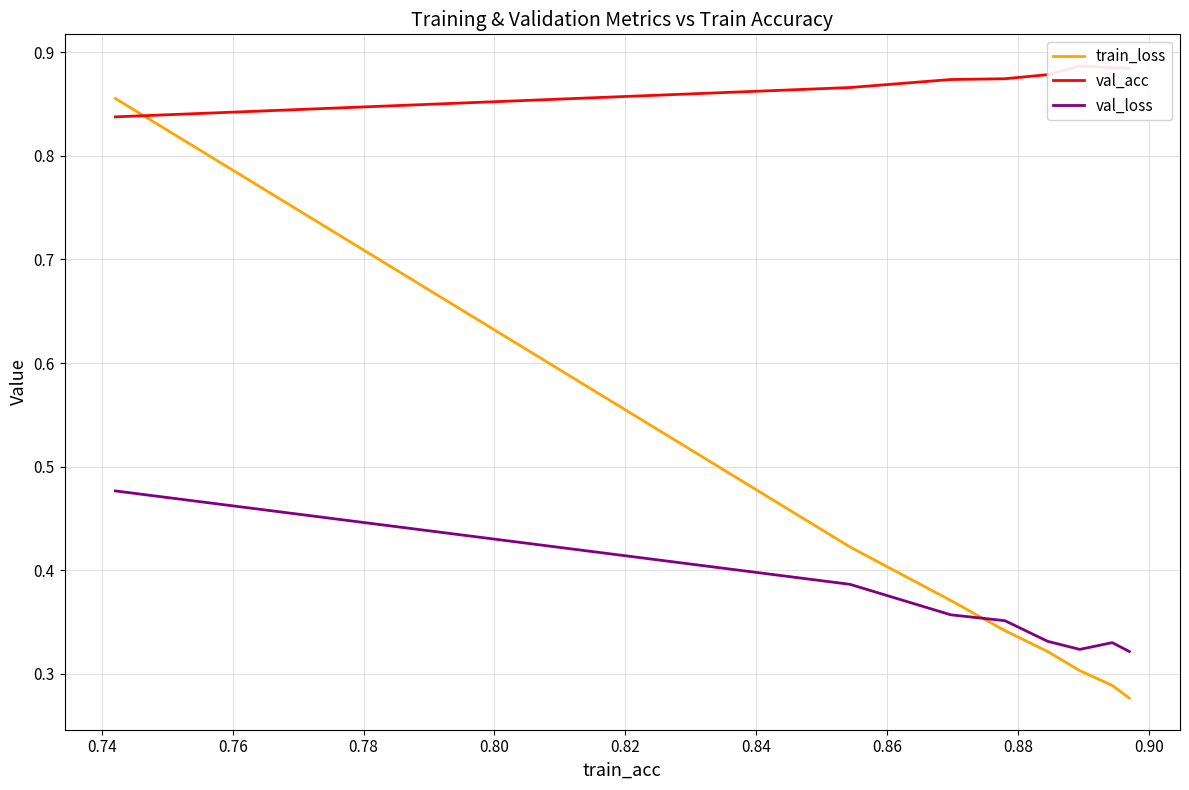

At how many categories does at least one series exceed 0?

8